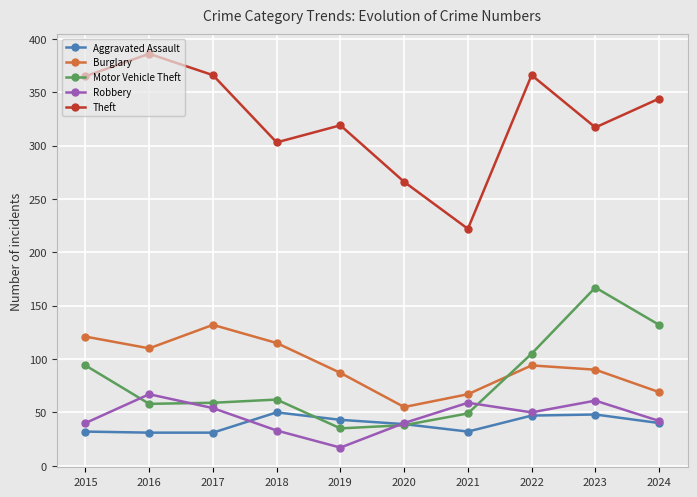

What value does the Motor Vehicle Theft series have at 2022, to the nearest 50?

100